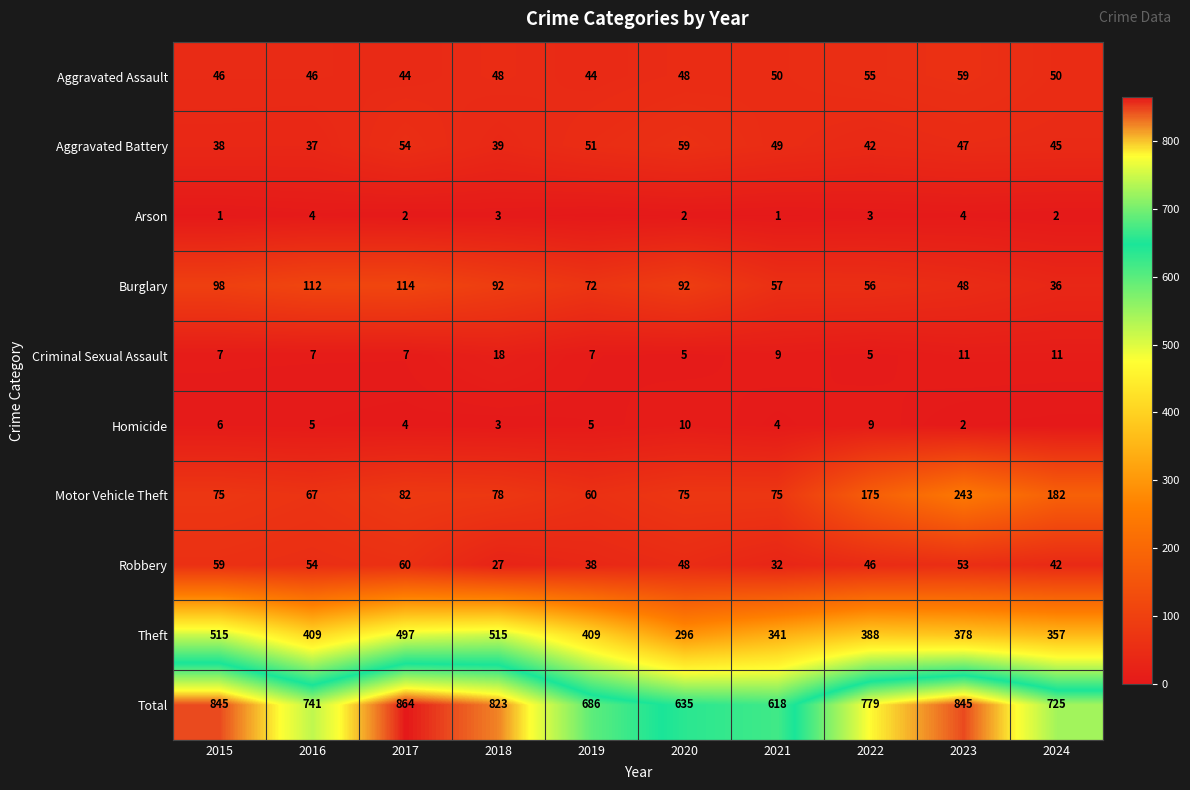

The value of Burglary at 2020 is 92. True or false?

True